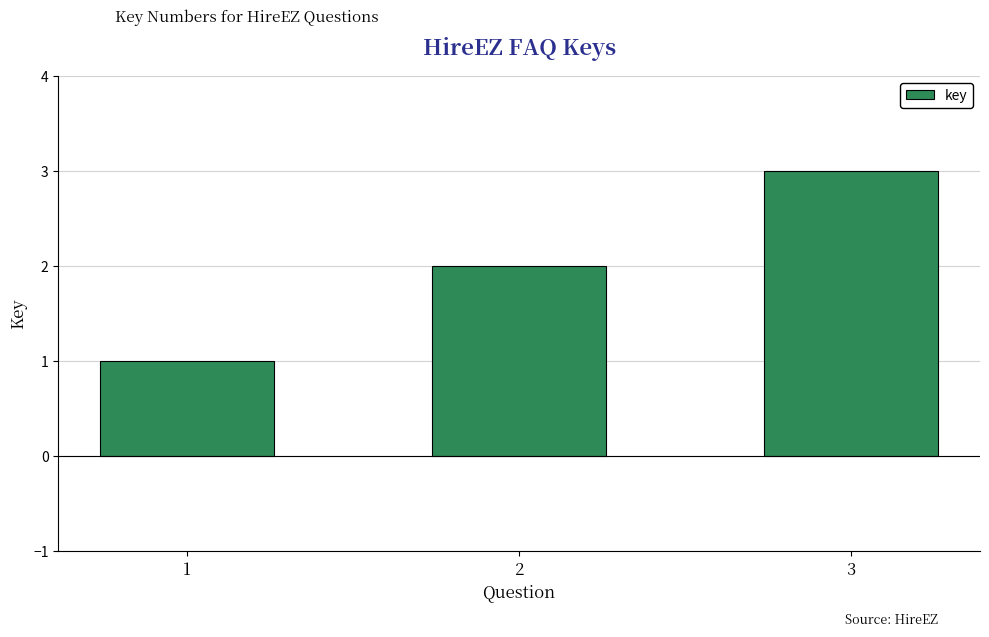

Reading right to left, extract all data points from this chart.

3=3	2=2	1=1